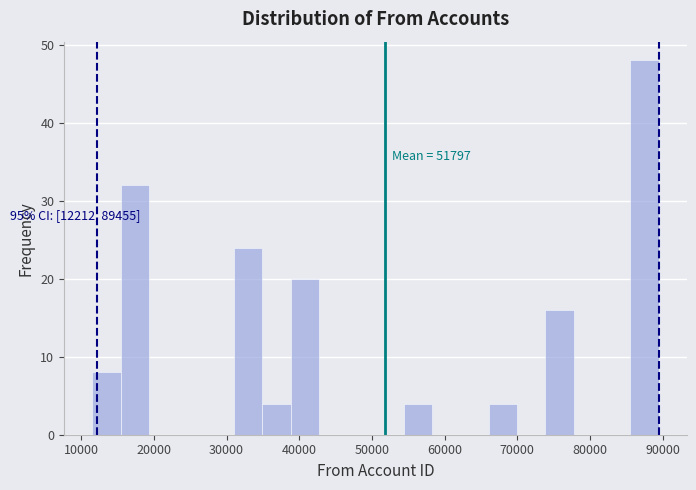

Around what value on the x-axis is the tallest bar? Give the approximate position of its centre, as read against the axis.

88000